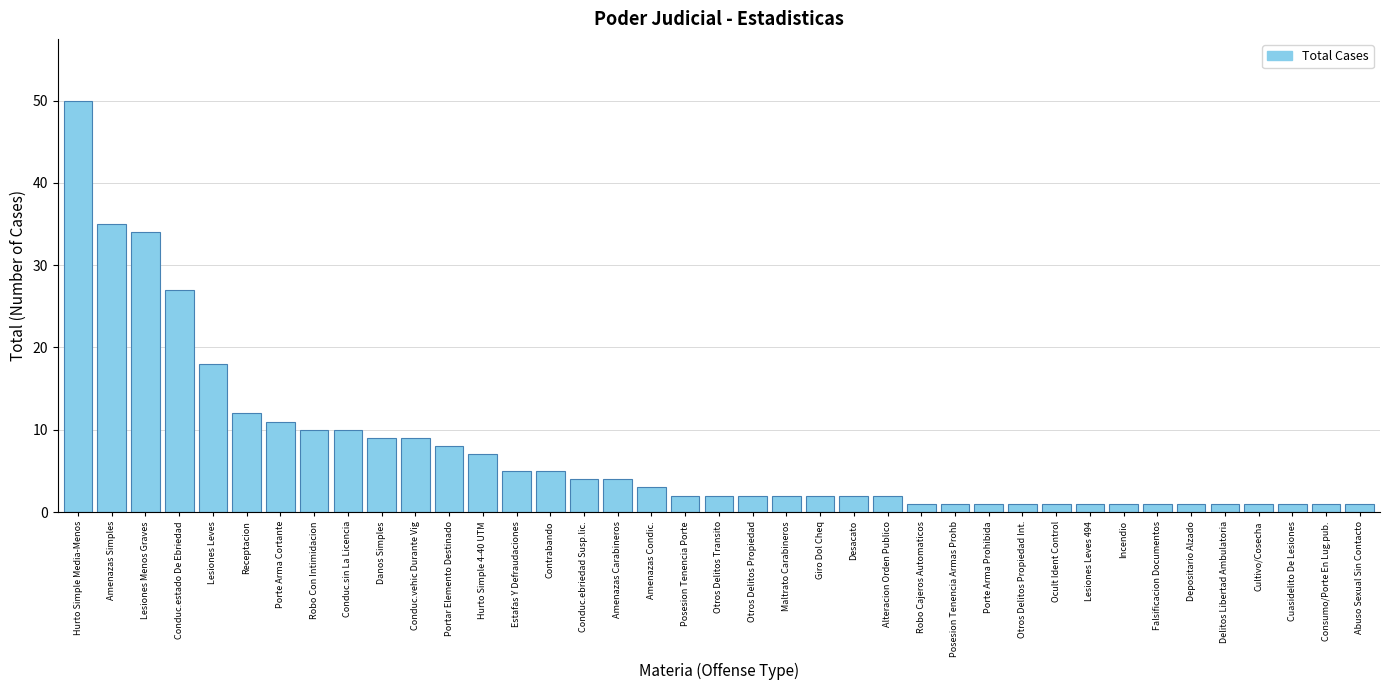

The chart shows a value of 7 at Hurto Simple 4-40 UTM. True or false?

True